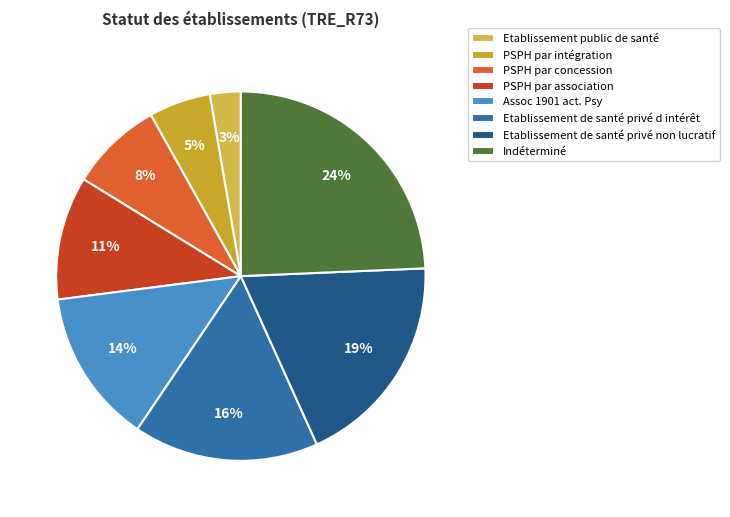

Count the number of slices in the pie.

8